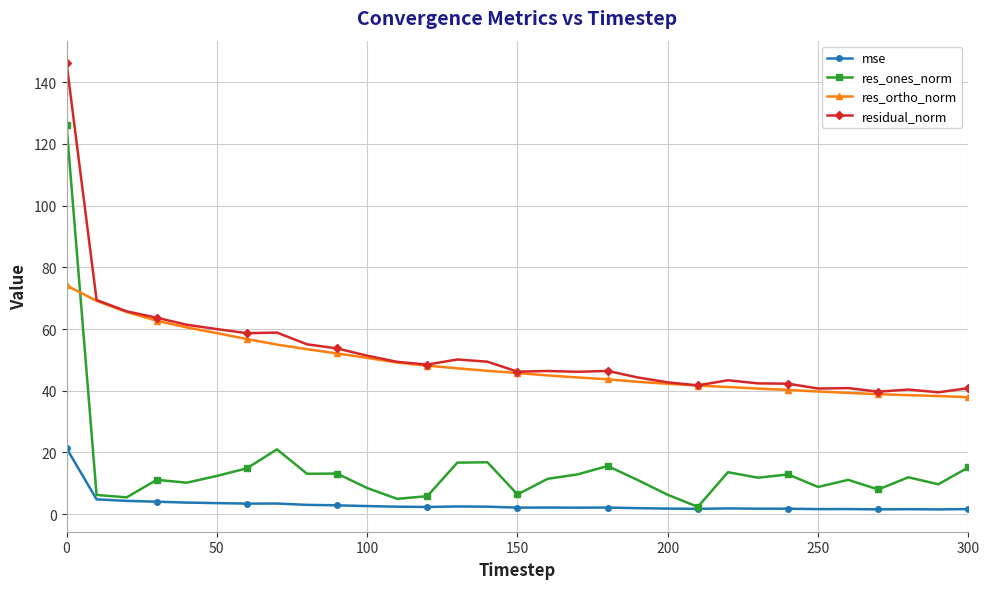

At how many categories does at least one series exceed 24?

31